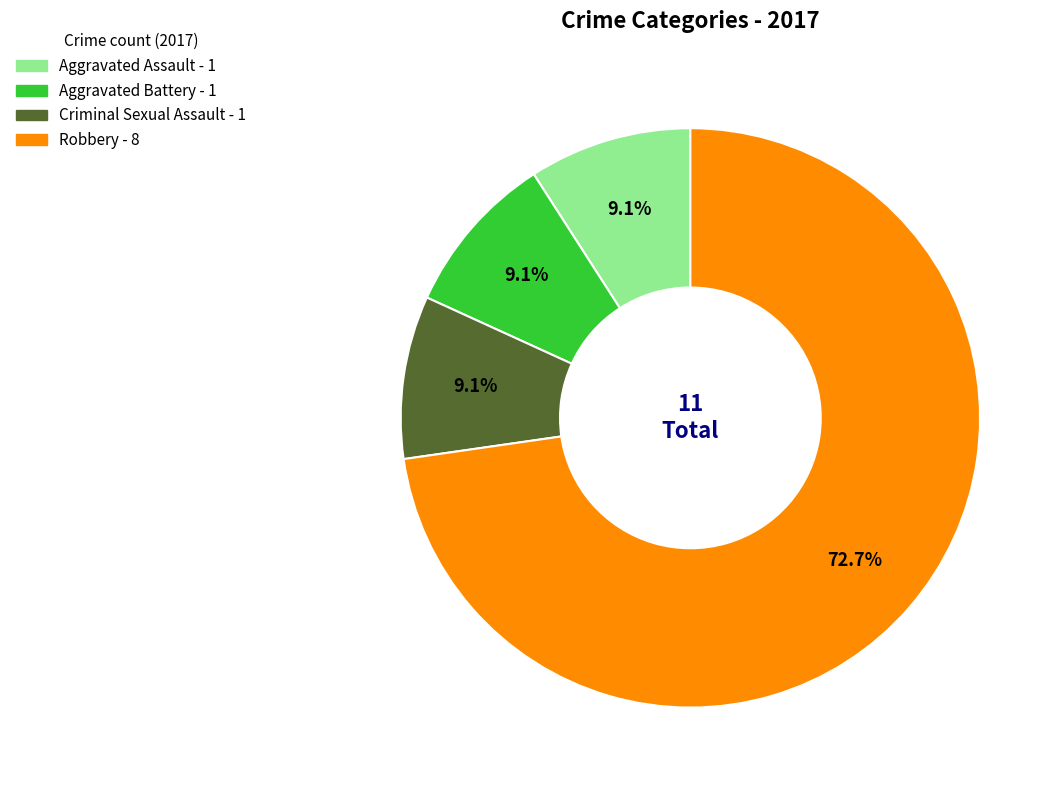

What percentage do Aggravated Battery and Aggravated Assault together represent?

18.2%